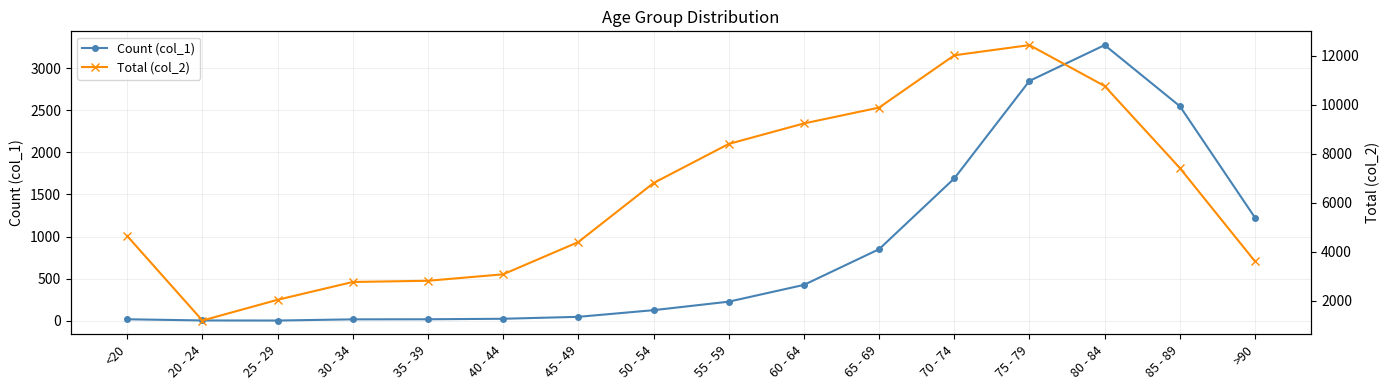

List the series in order of their peak value, highest first.

Total (col_2), Count (col_1)